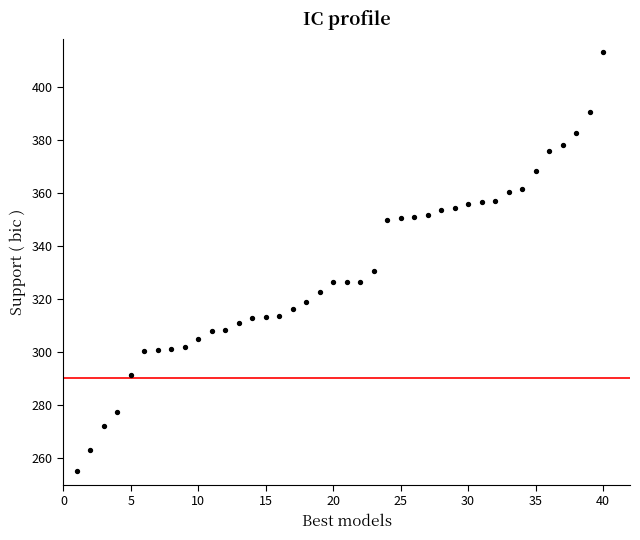

What Y value in the scatter plot is closest to 334?

330.4